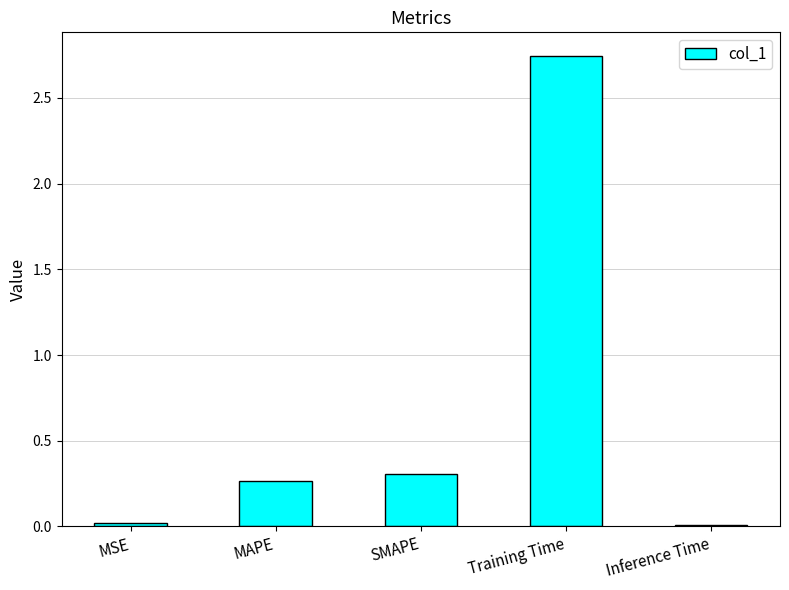

What is the average value?

0.7